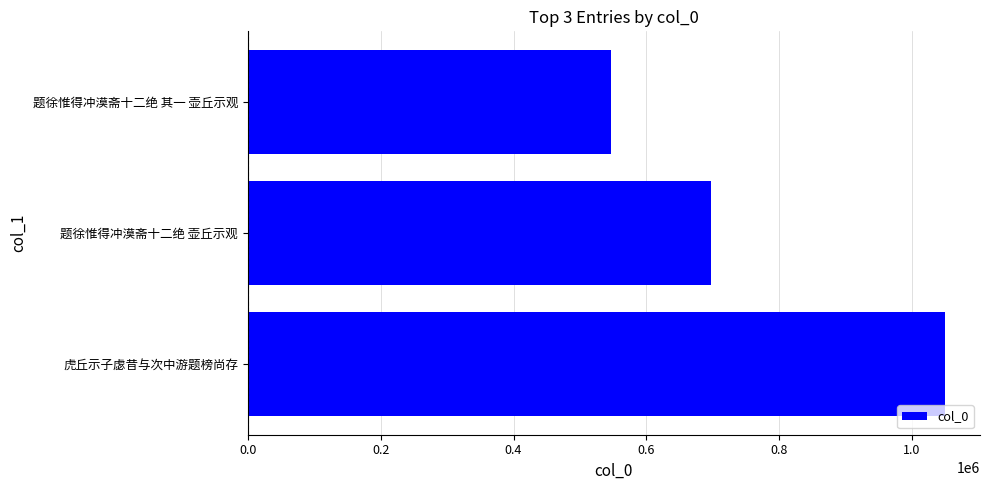

What is the sum of all values?

2294004